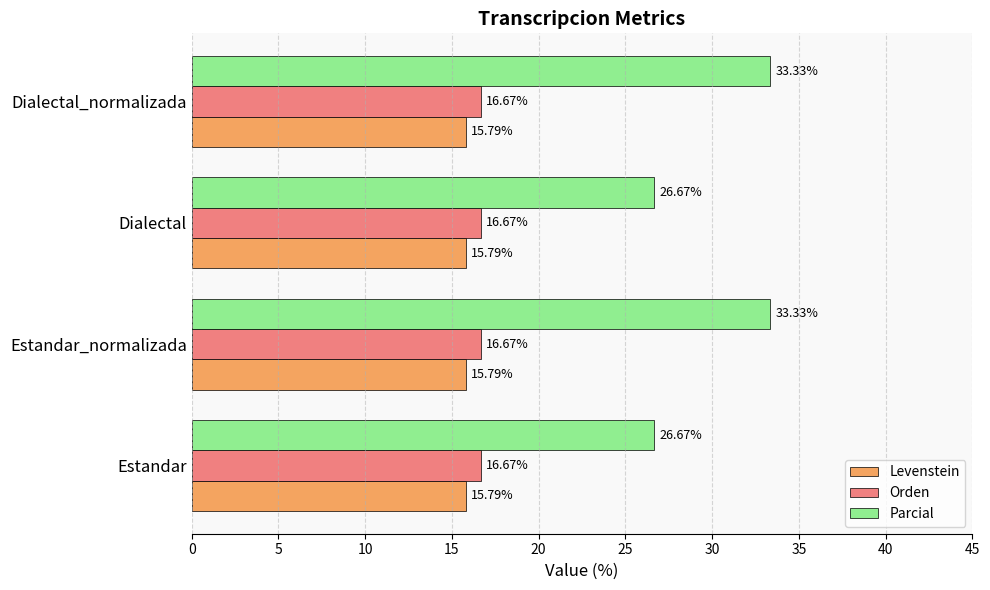

What is the minimum value shown in the chart?

15.8